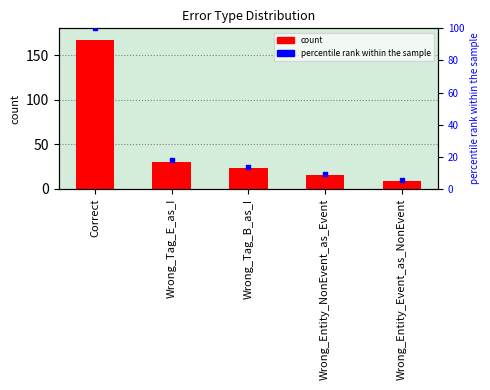

What is the total value across all series at Wrong_Tag_B_as_I?

36.8